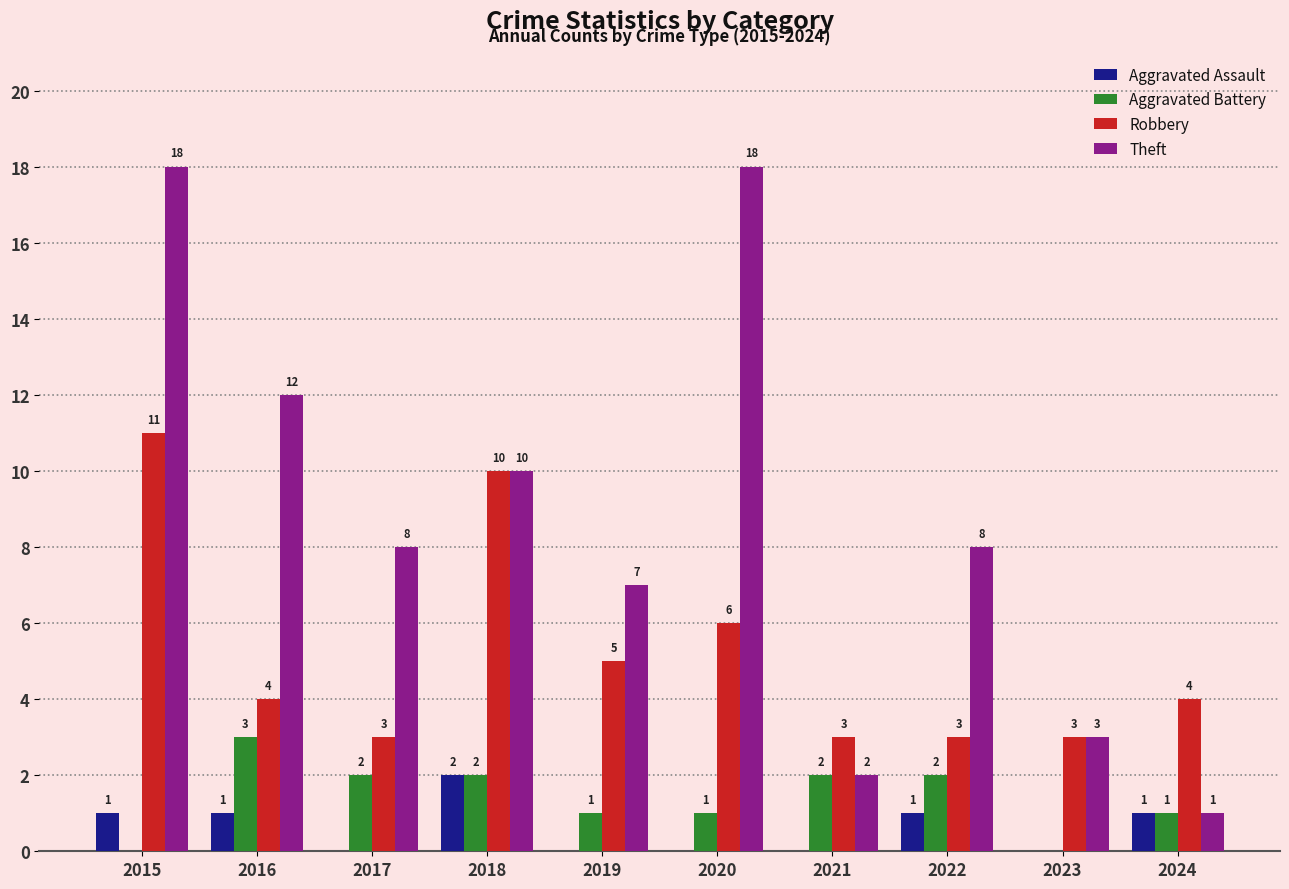

Which category has the highest value in the Aggravated Battery series?

2016